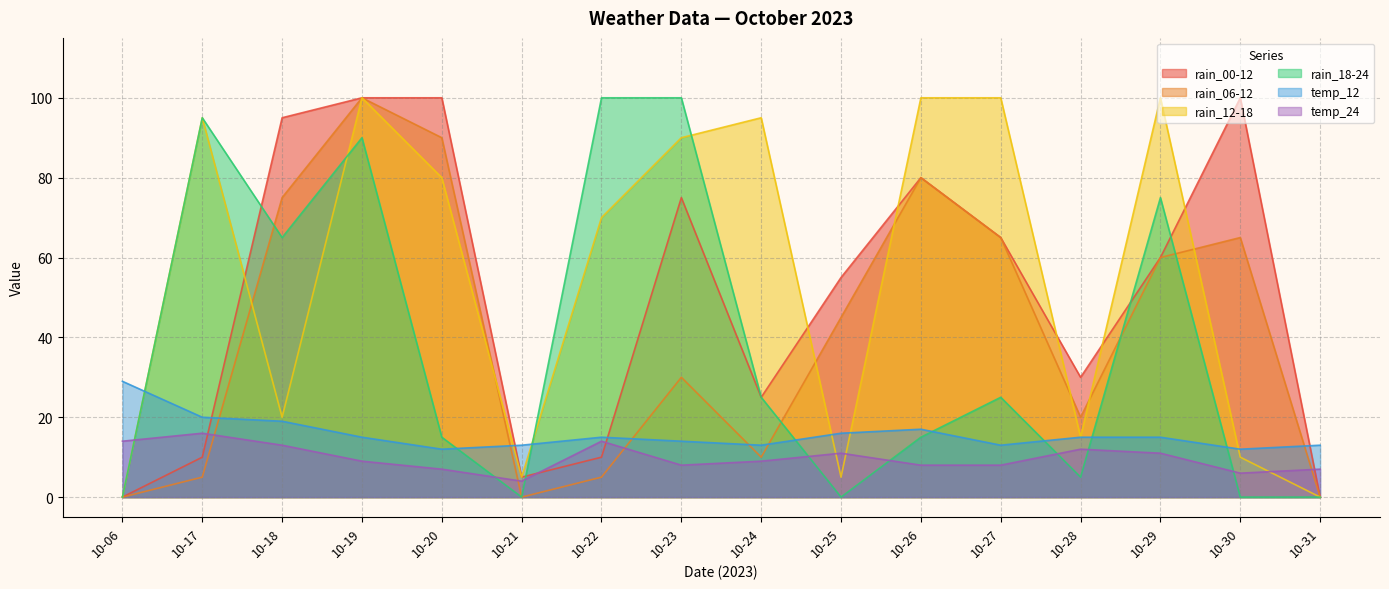

In rain_12-18, how many points are lower than both neighbors (excluding endpoints)?

4